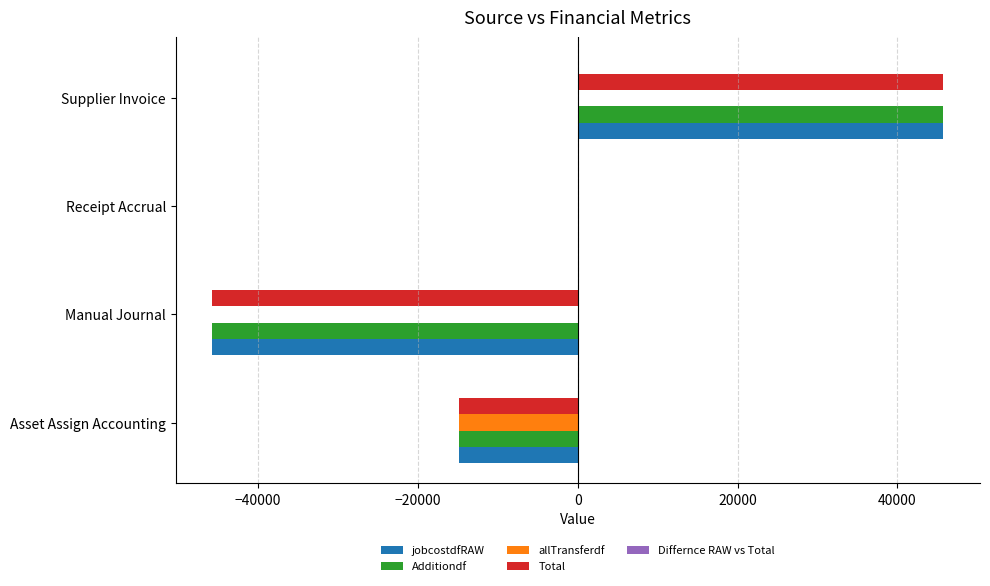

What is the sum of all allTransferdf values?

-14859.5